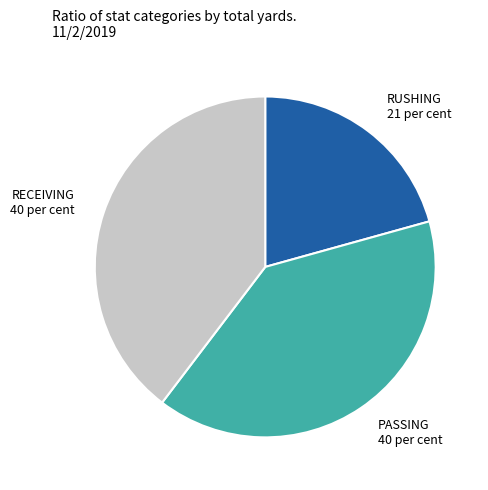

What is the smallest slice in the pie chart?

RUSHING